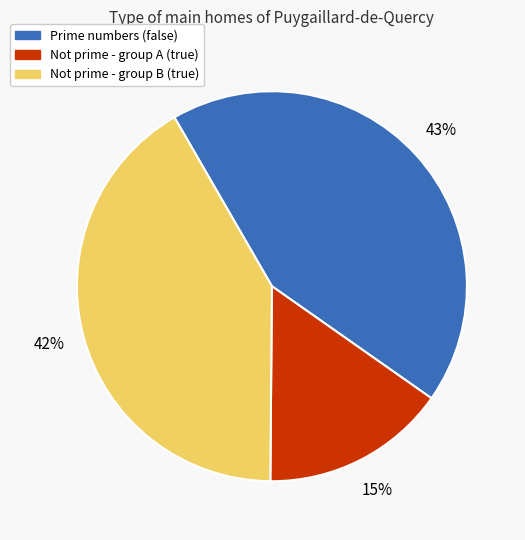

Does any single category account for the majority?

No